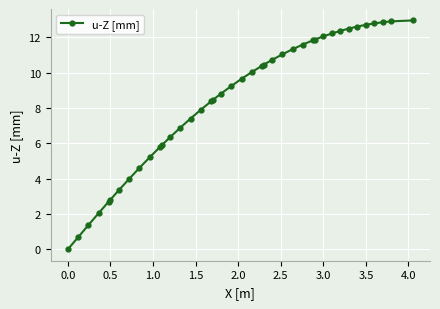

What is the sum of all values?

336.5